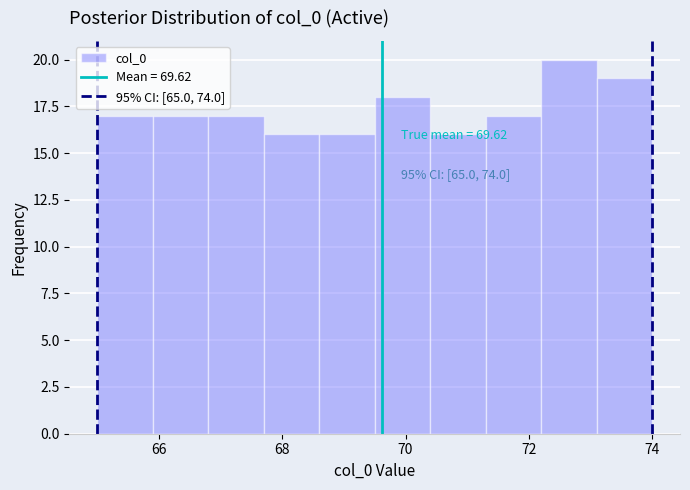

Which range on the x-axis has the tallest bar?

72.2 to 73.1